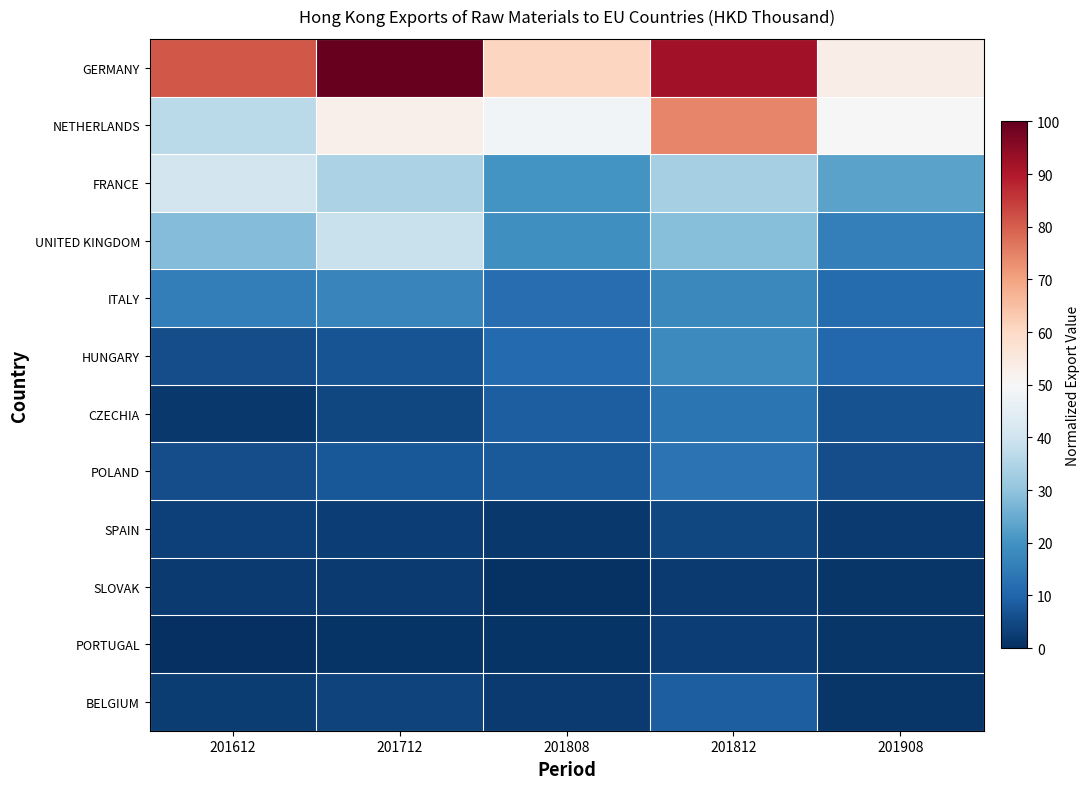

Between 201712 and 201908, which series saw the biggest shift?

GERMANY